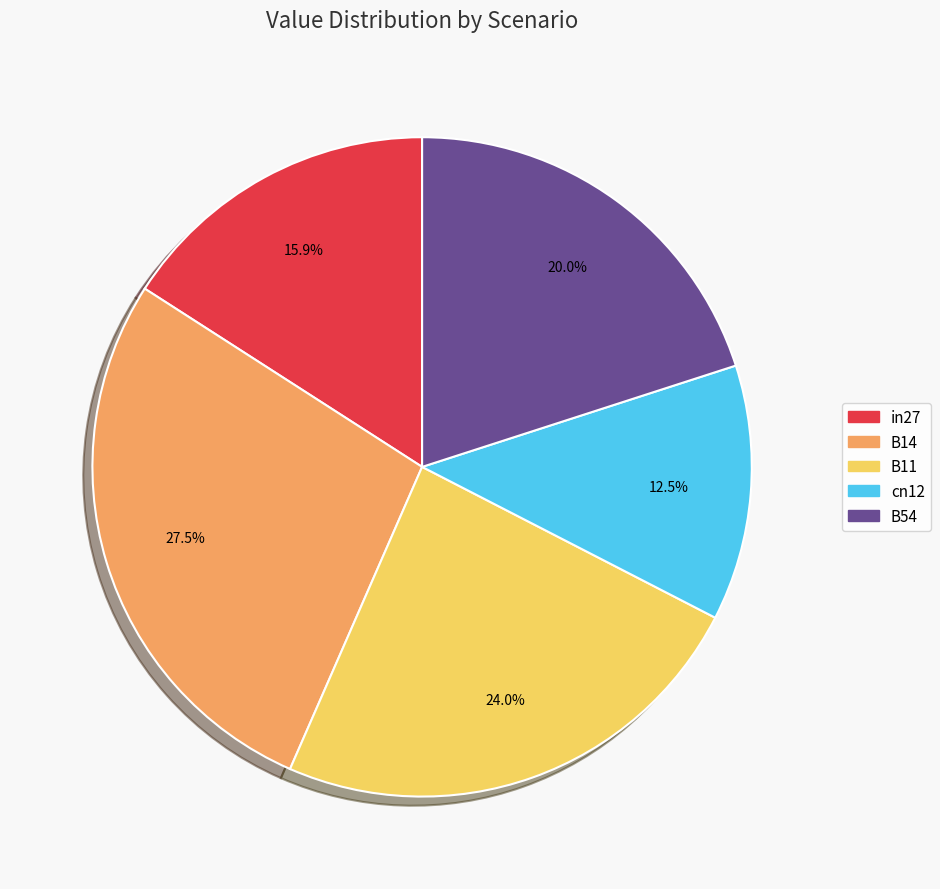

Count the number of slices in the pie.

5